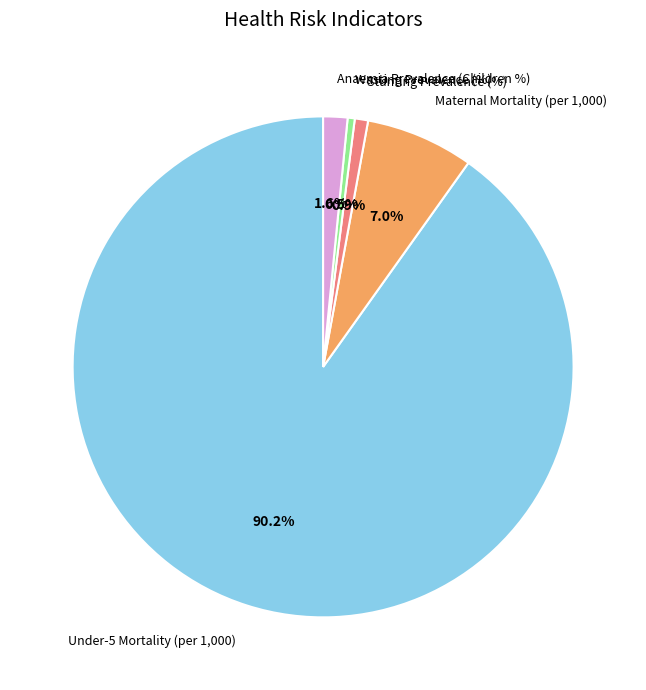

What is the ratio of the value at Wasting Prevalence (%) to the value at Maternal Mortality (per 1,000)?

0.1